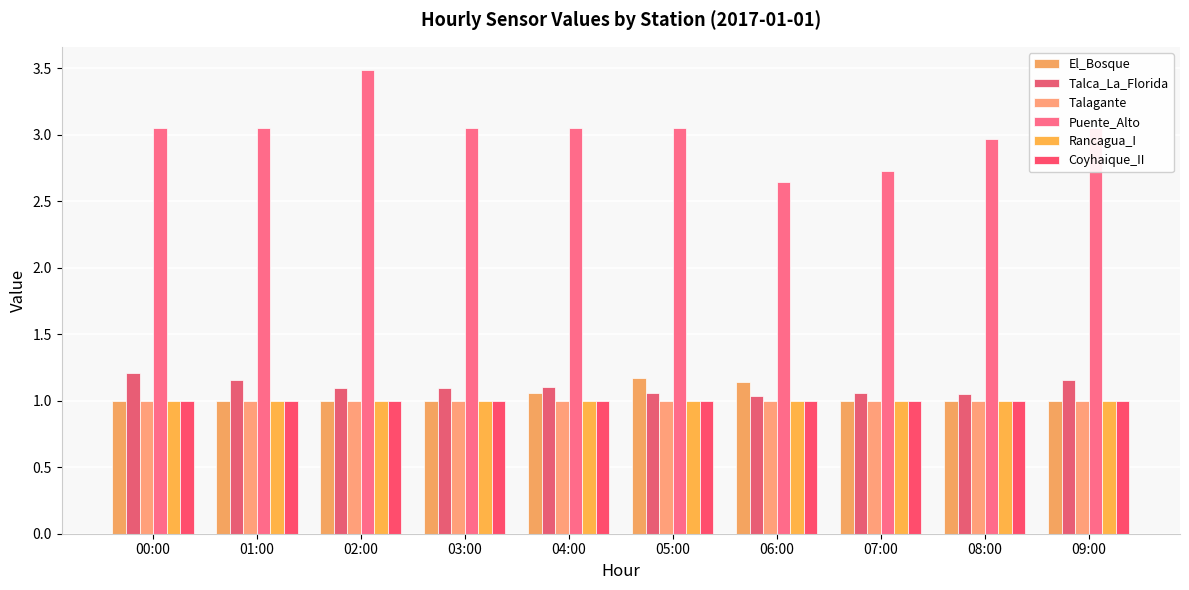

Rank the categories by Rancagua_I value from highest to lowest.

00:00, 01:00, 02:00, 03:00, 04:00, 05:00, 06:00, 07:00, 08:00, 09:00